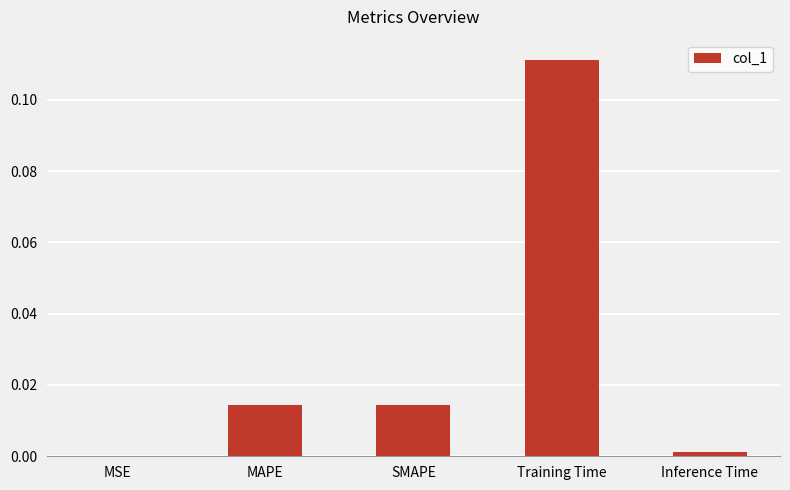

Are the bars horizontal?

No